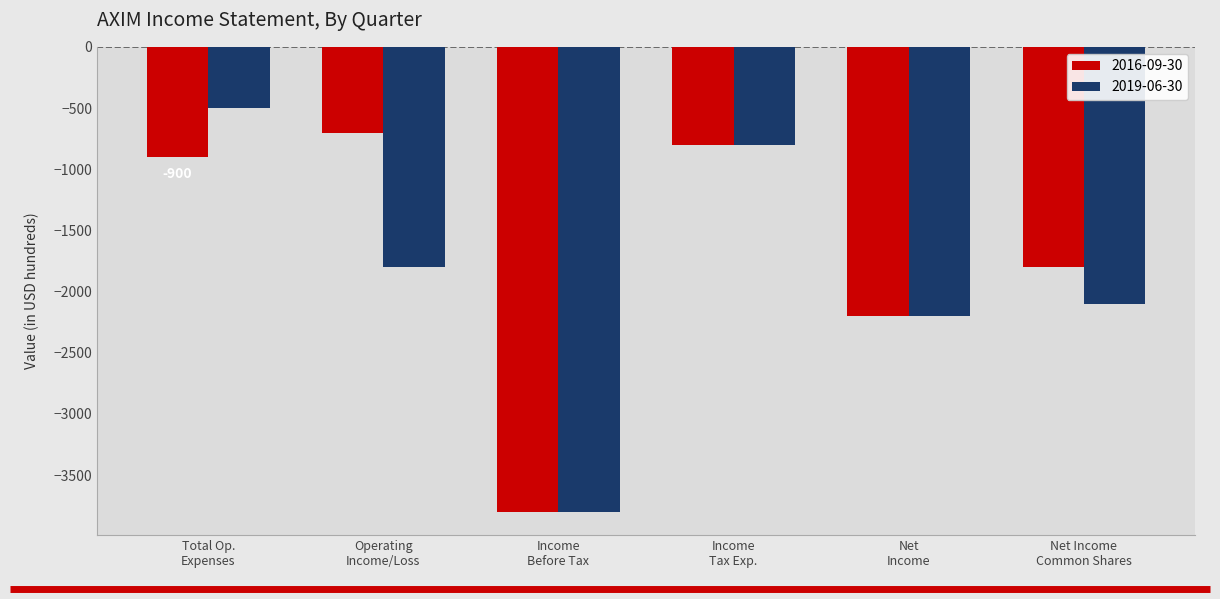

What is the maximum value shown in the chart?

-500